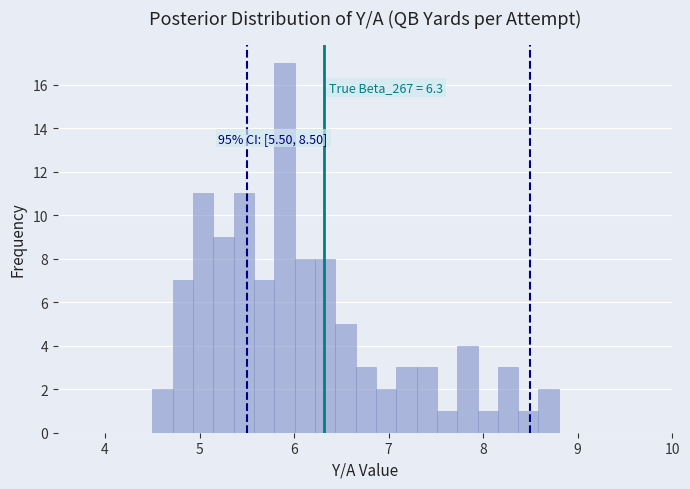

Around what value on the x-axis is the tallest bar? Give the approximate position of its centre, as read against the axis.

5.9